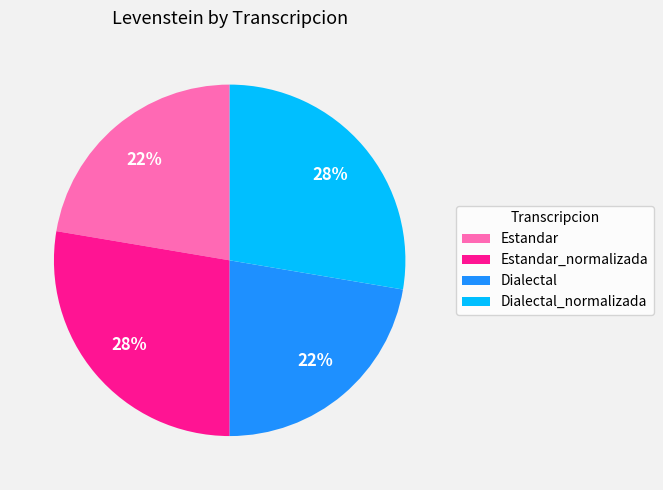

Does Dialectal_normalizada represent more than half of the total?

No